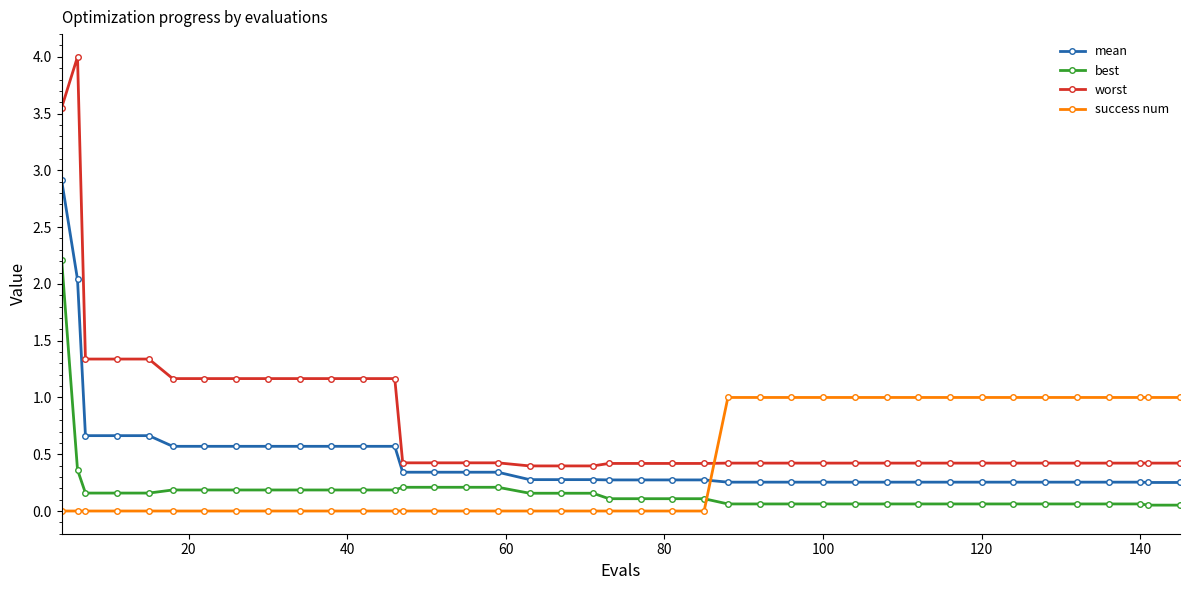

What is the average value of the success num series?

0.4